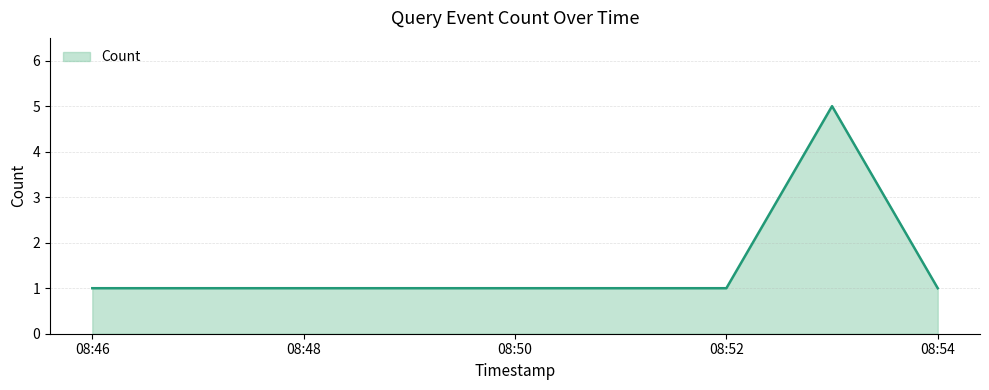

What is the maximum value shown in the chart?

5